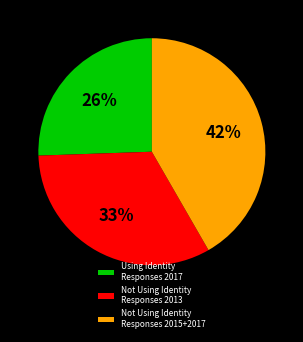

Is Not Using Identity Responses 2013 the majority of the pie?

No